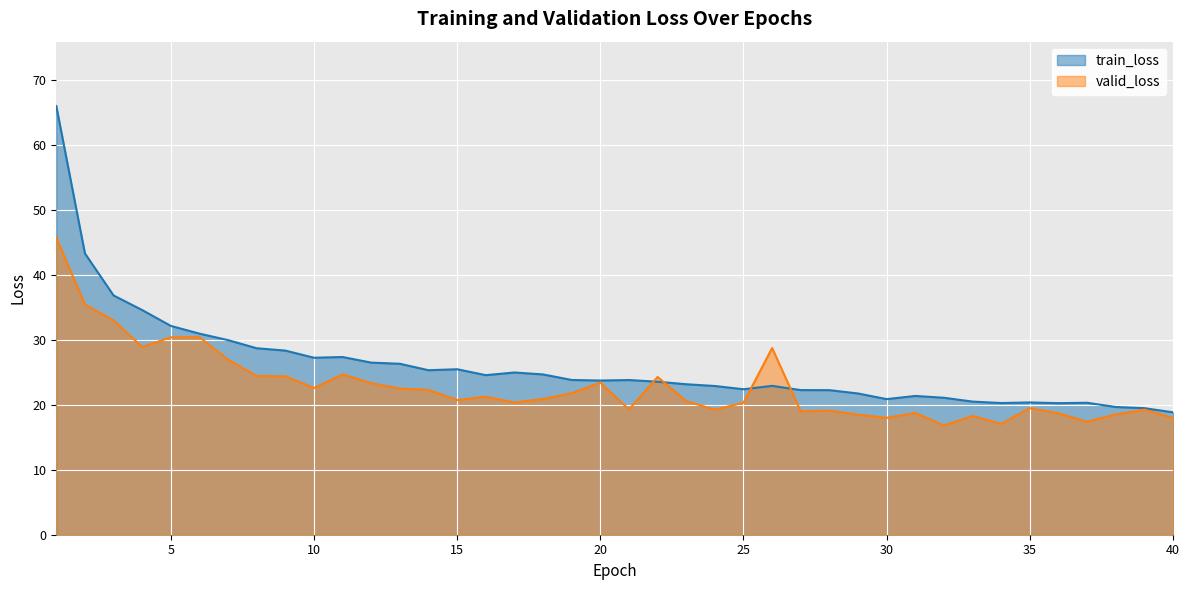

True or false: valid_loss and train_loss intersect in this chart.

True